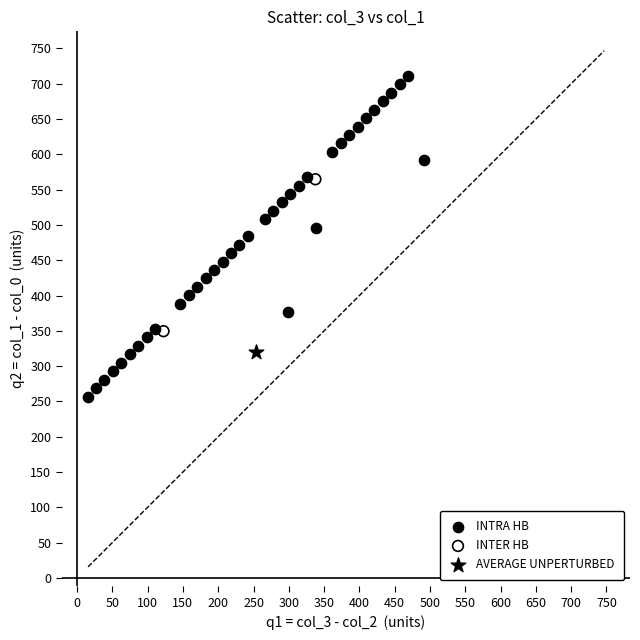

What are all the series names shown in the legend?

INTRA HB, INTER HB, AVERAGE UNPERTURBED